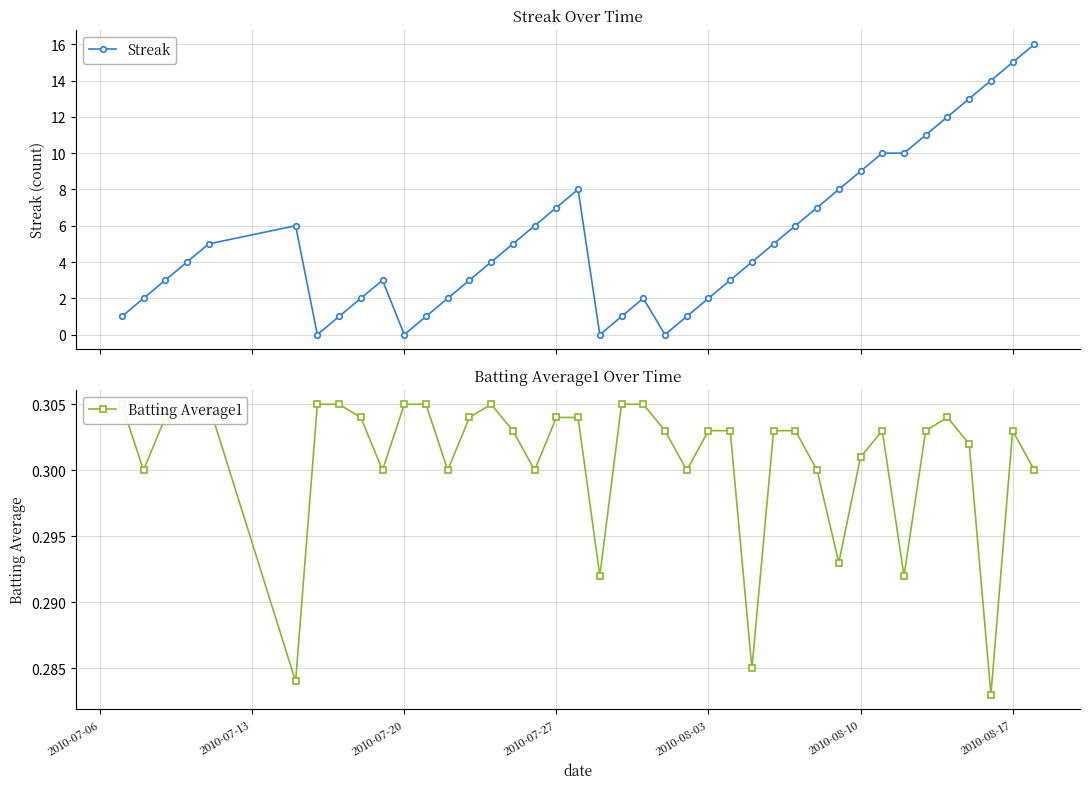

What is the value of the Streak point at the 21st from the left?

1